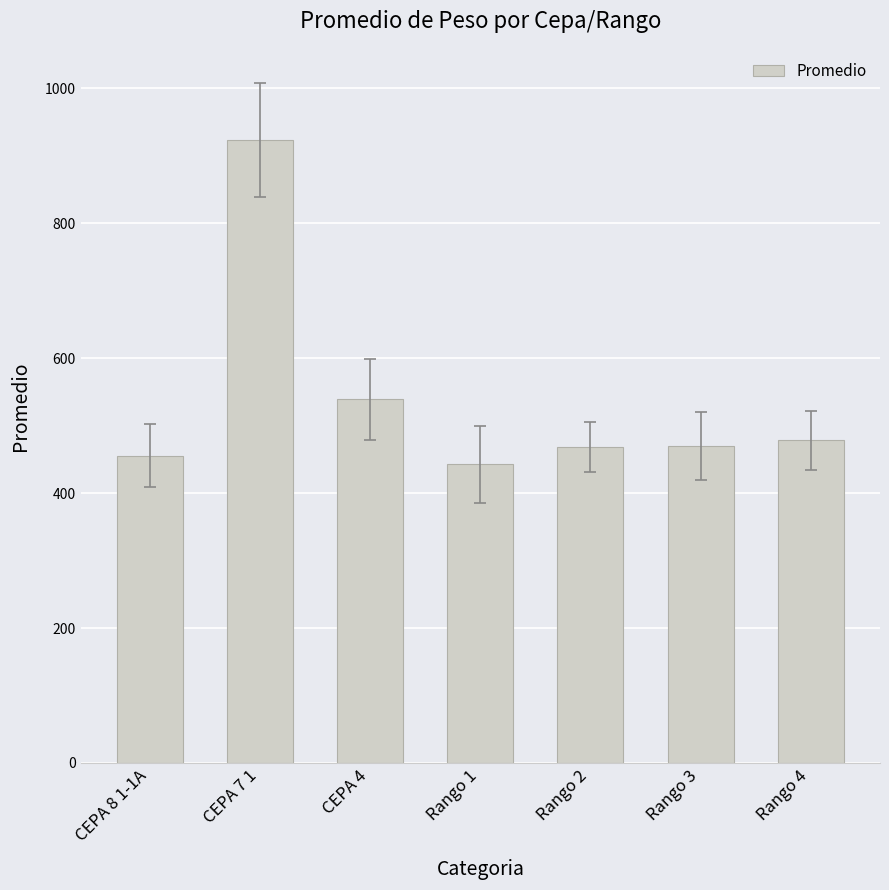

What is the difference between the second highest and minimum values?

96.5